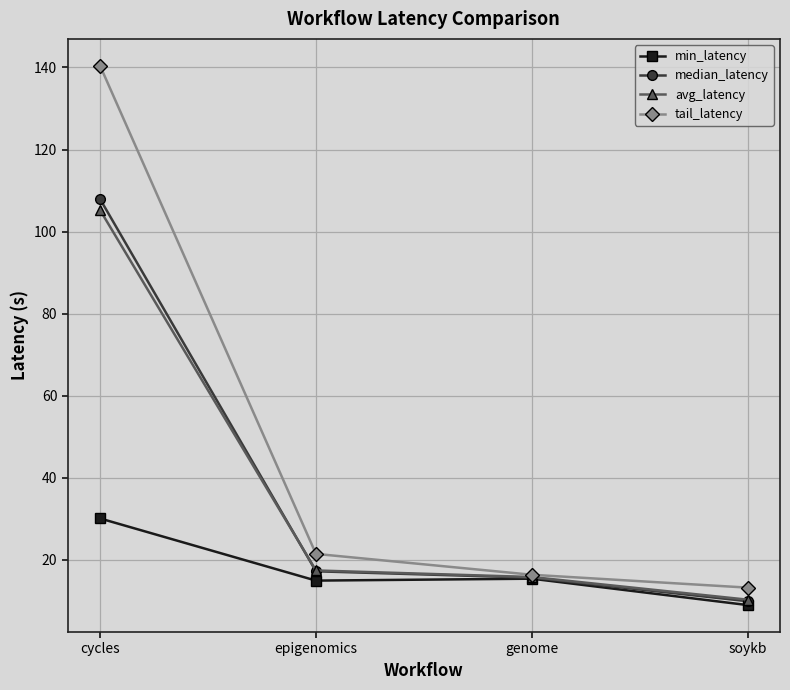

What is the label of the 2nd point from the left?

epigenomics